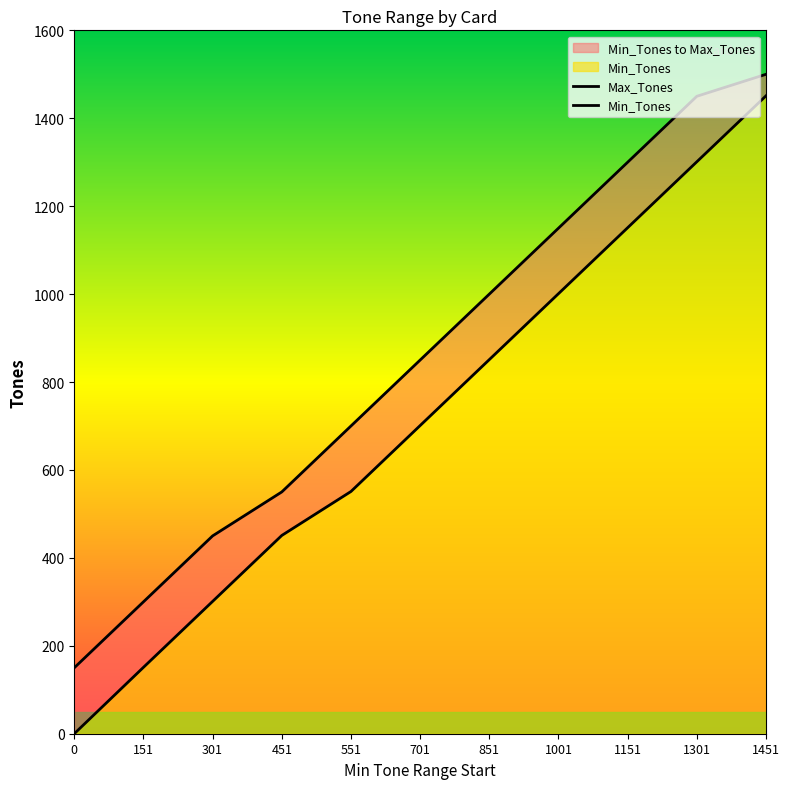

List the series in order of their overall mean, lowest first.

Min_Tones, Max_Tones